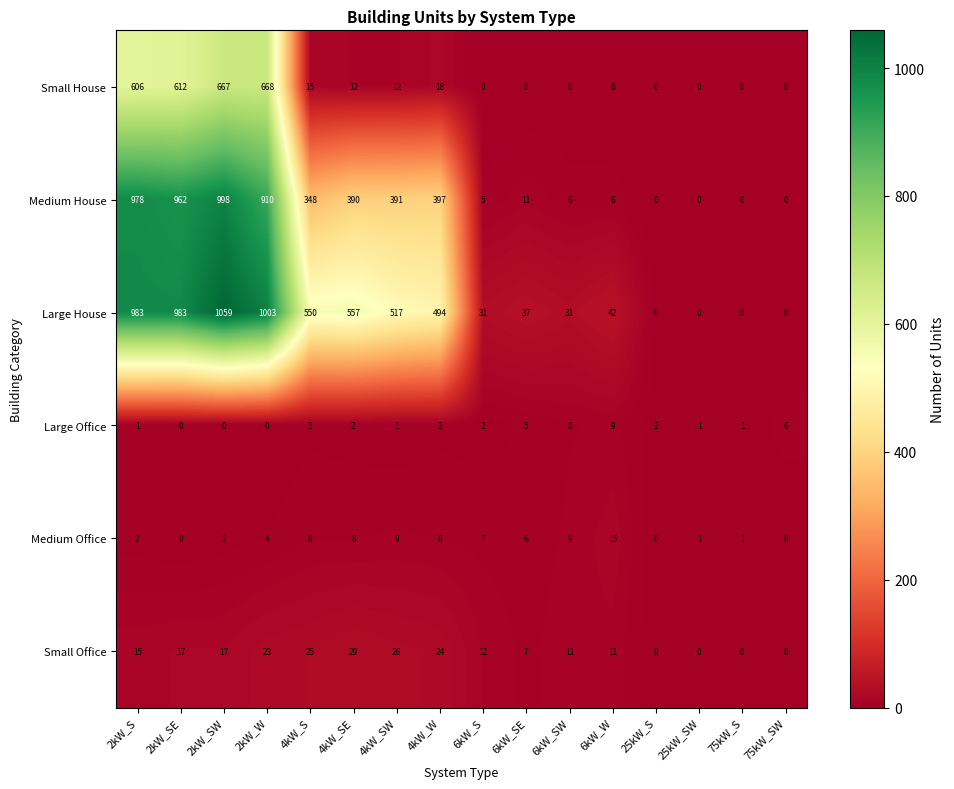

Which series has the largest total across all categories?

Large House